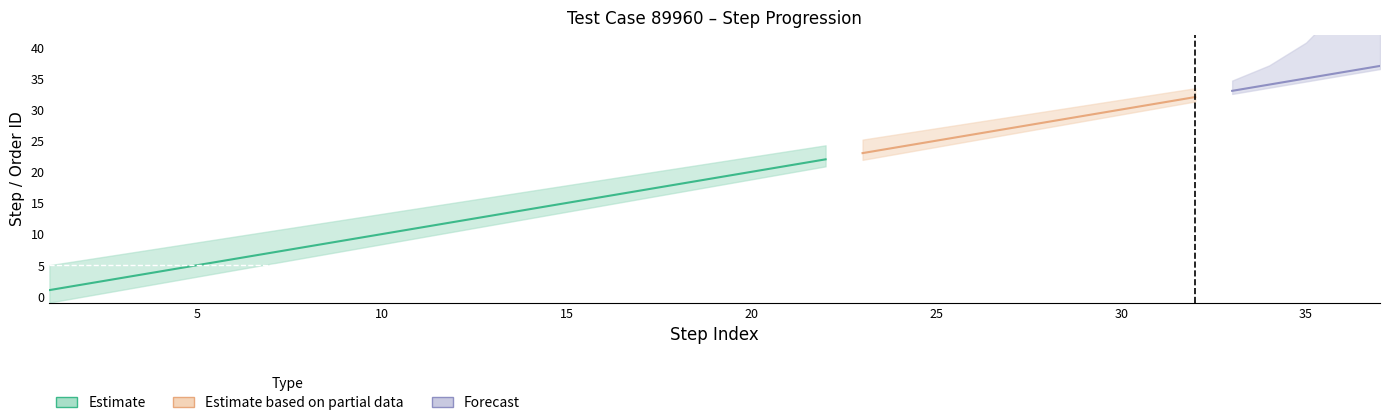

Between 2 and 32, which is larger?

32